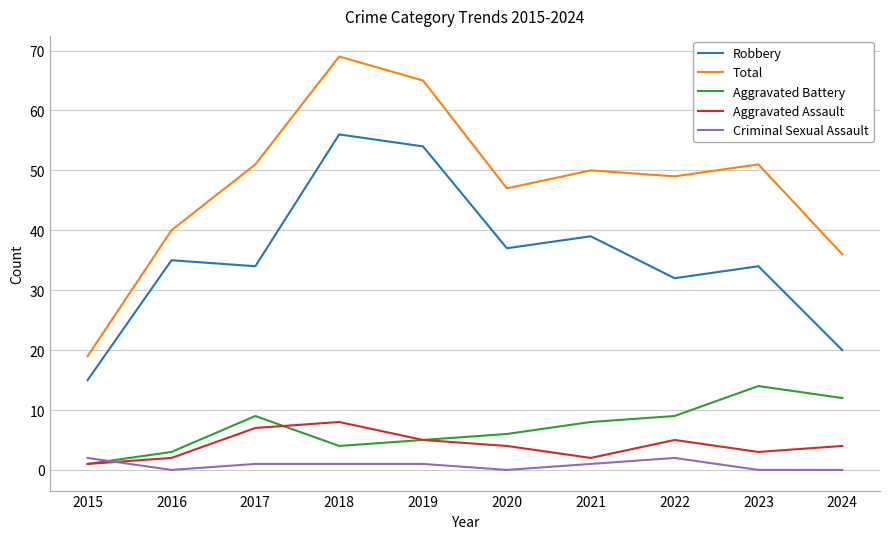

At which label does Criminal Sexual Assault first exceed 1?

2015